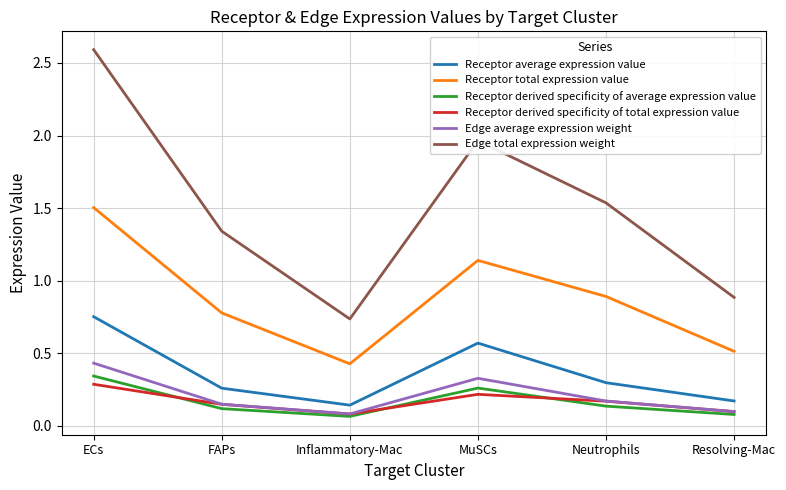

Which series has the largest total across all categories?

Edge total expression weight